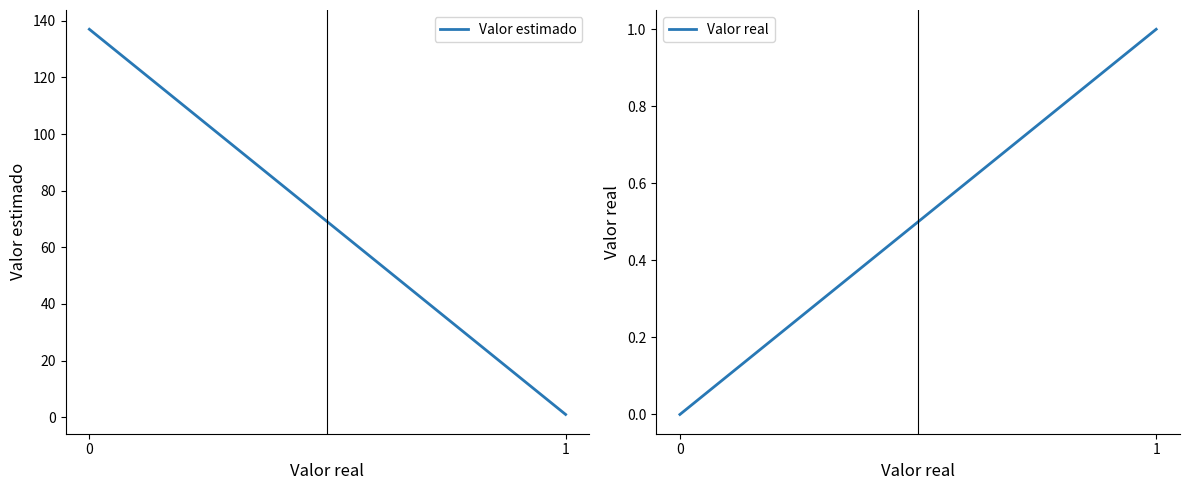

Reading right to left, what are all the values shown in this chart?

Valor estimado: 1	137
Valor real: 1	0